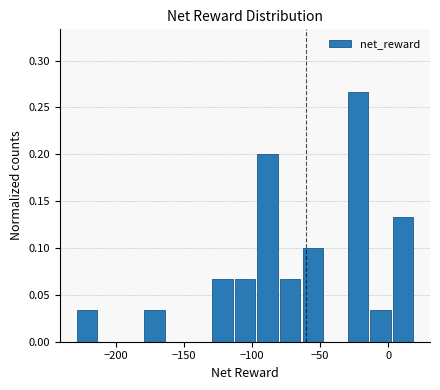

Read against the x-axis, roughly where is the centre of the tallest bar?

-20